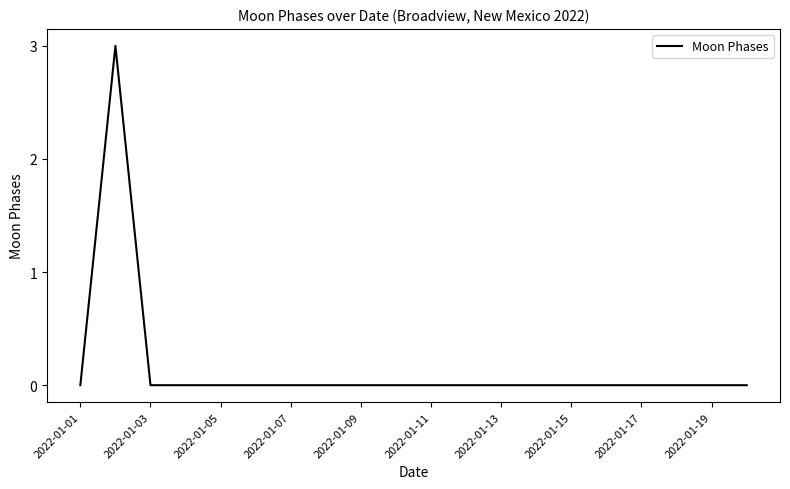

What is the maximum value shown in the chart?

3